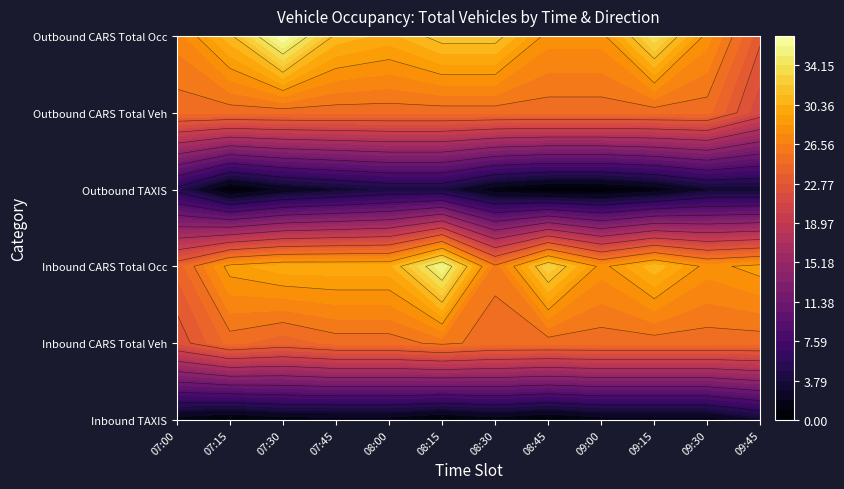

How many values in the Inbound TAXIS series are below 1?

3